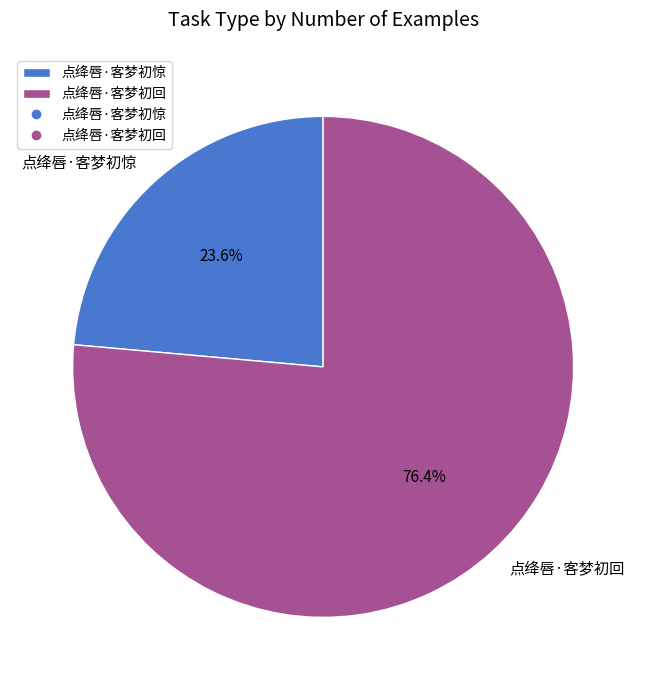

To the nearest percent, what portion does 点绛唇·客梦初惊 represent?

24%